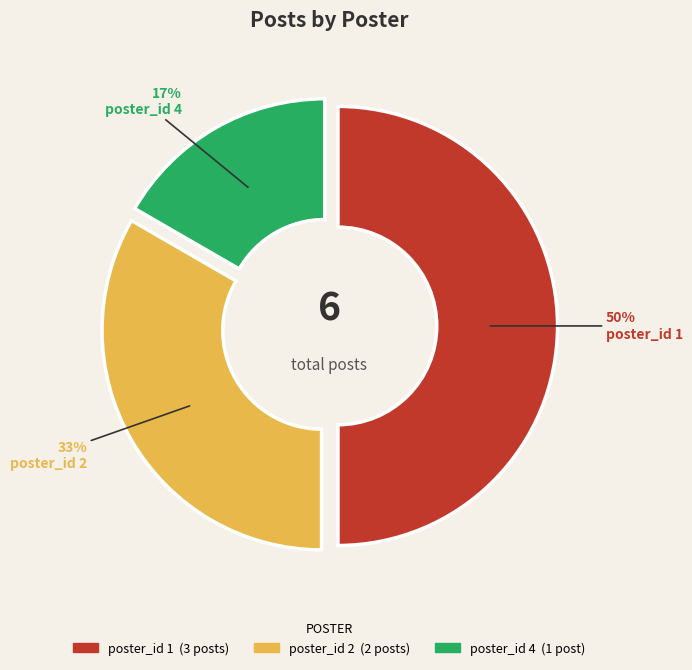

What percentage is the poster_id 2 slice, to the nearest percent?

33%